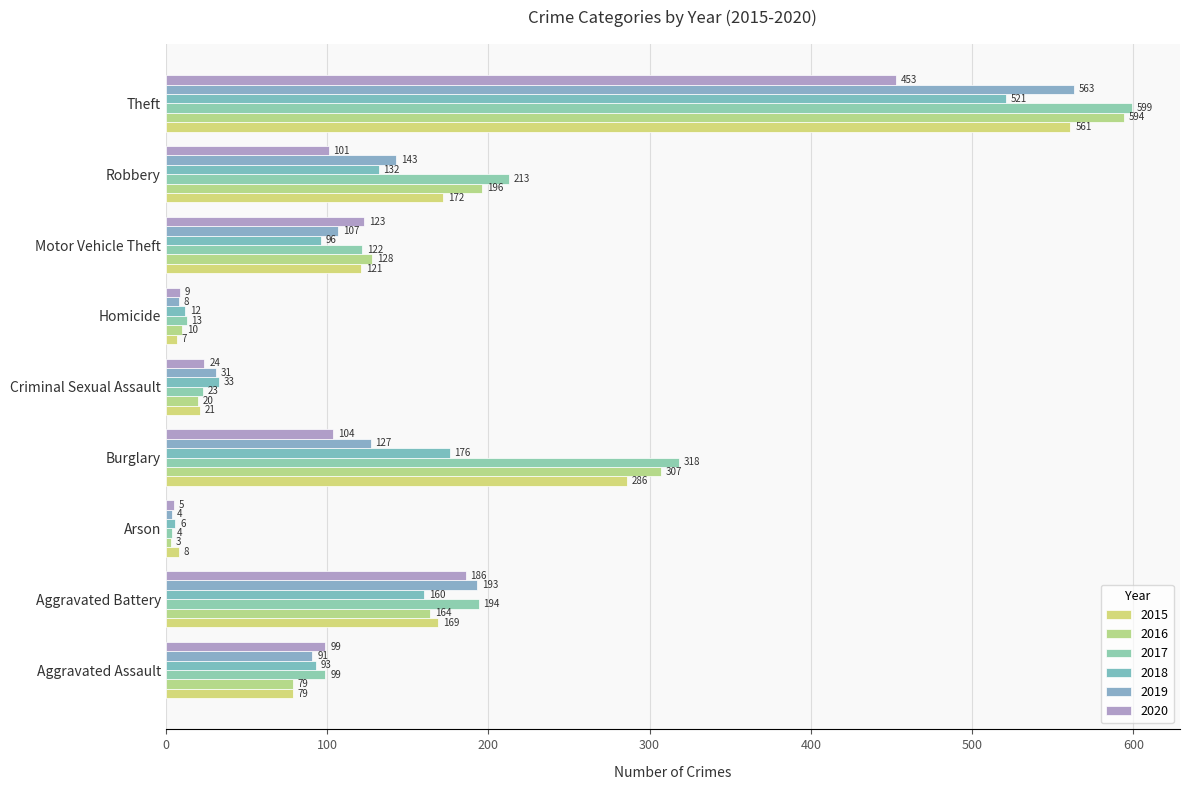

Count the number of data series in this chart.

6